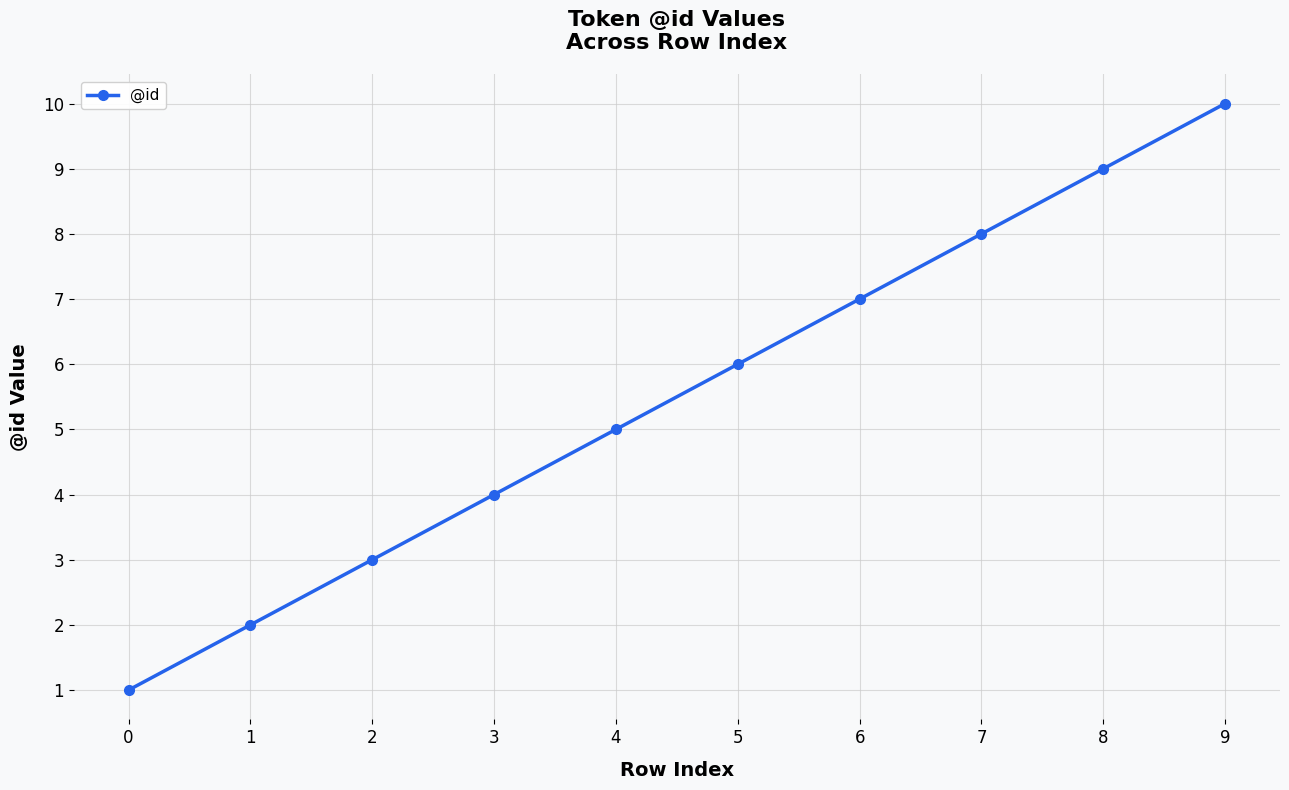

Count the values in the range 3 to 8.

6